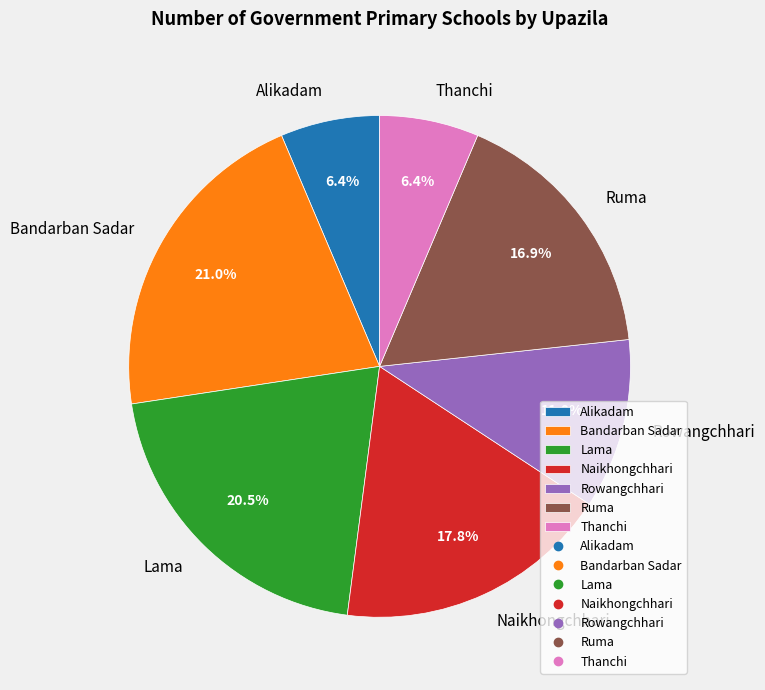

How many slices are in this pie chart?

7